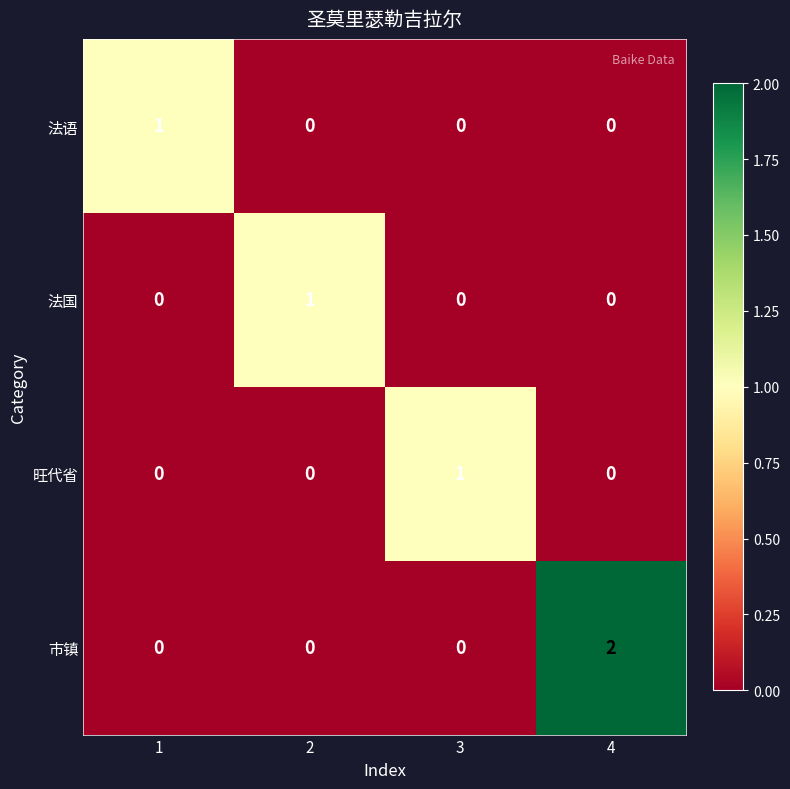

Which category has the highest value across all series?

4